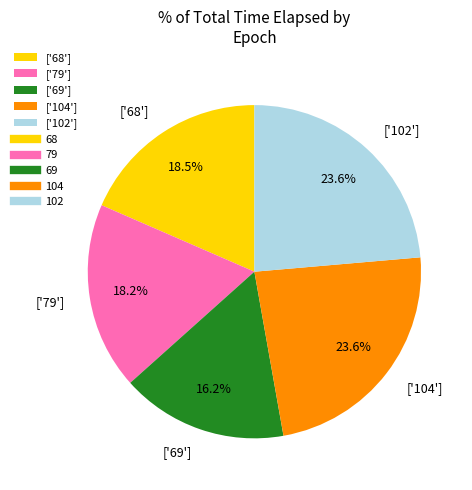

What is the smallest slice in the pie chart?

['69']